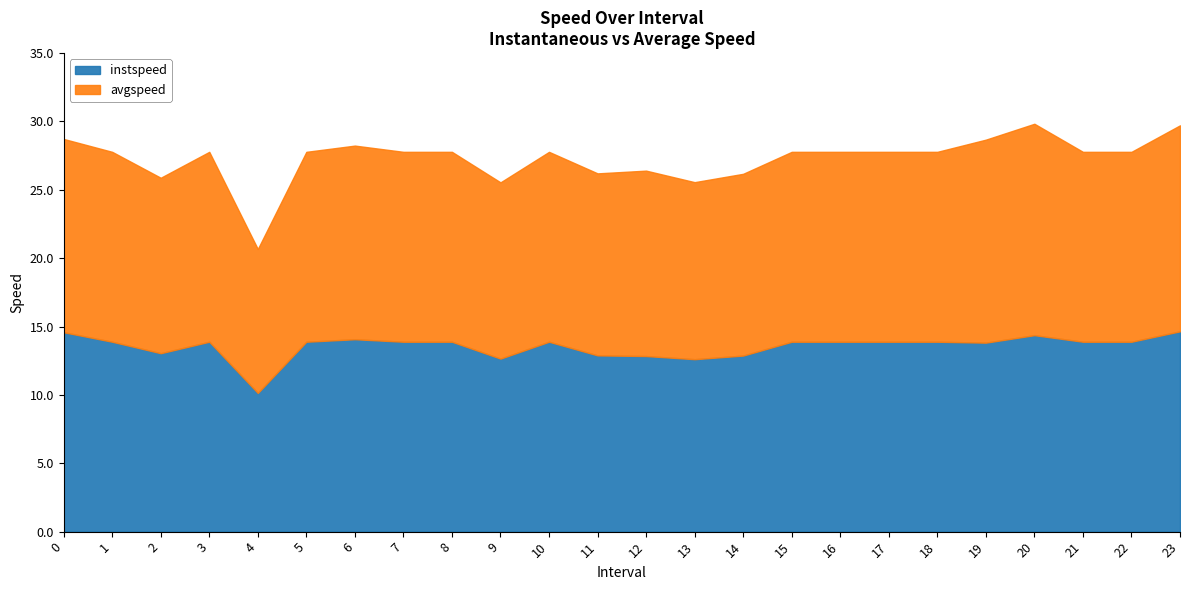

What are all the series names shown in the legend?

instspeed, avgspeed